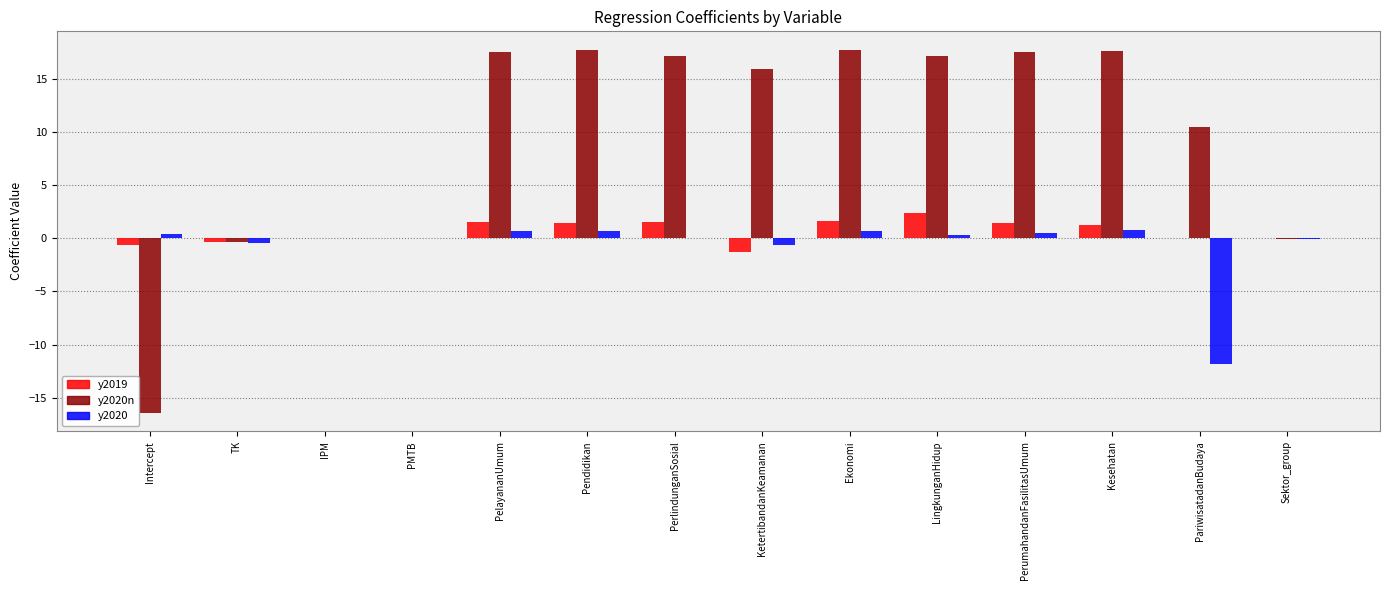

What is the total value across all series at PerlindunganSosial?

18.7